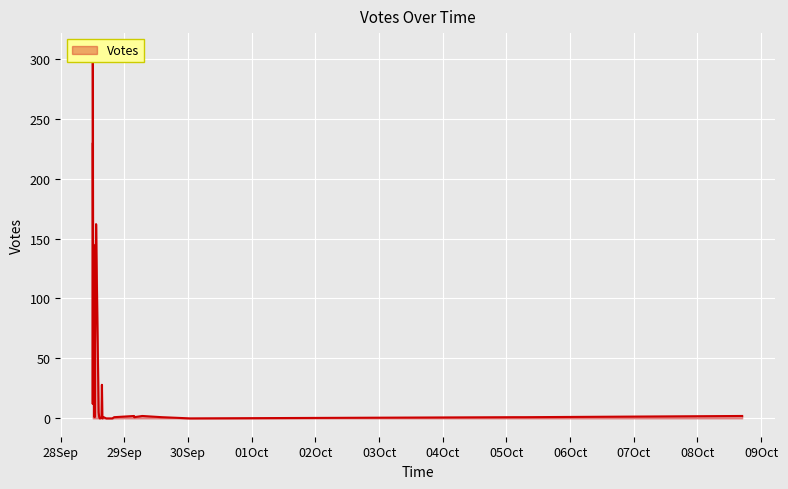

What is the difference between the second highest and minimum values?

229